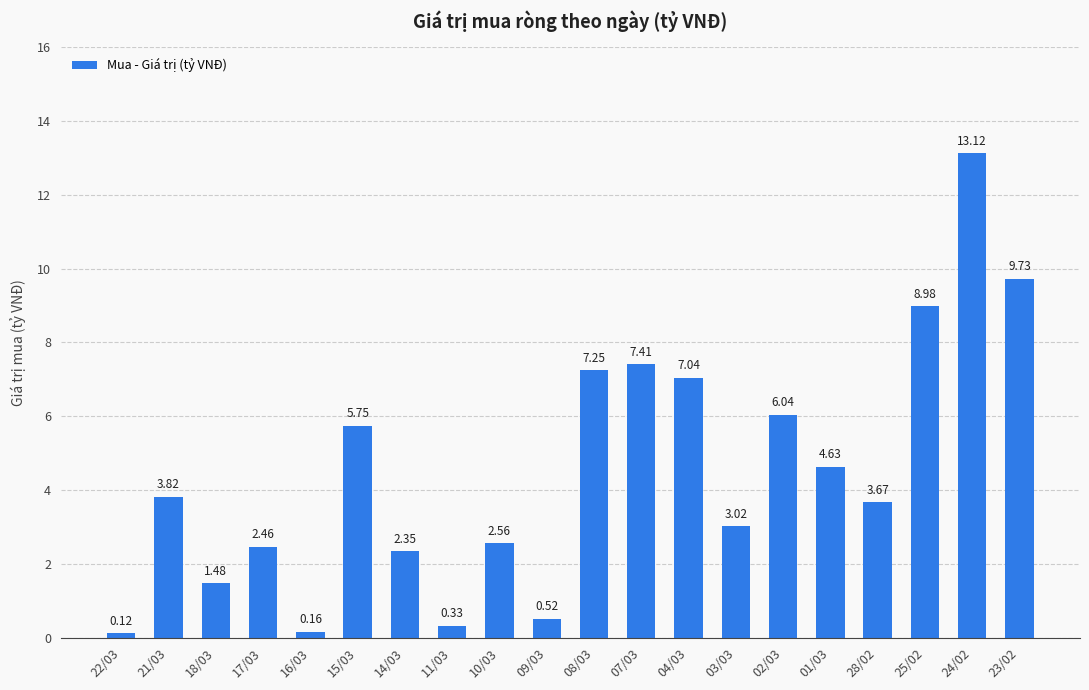

Are the bars grouped side by side (vs. stacked)?

No